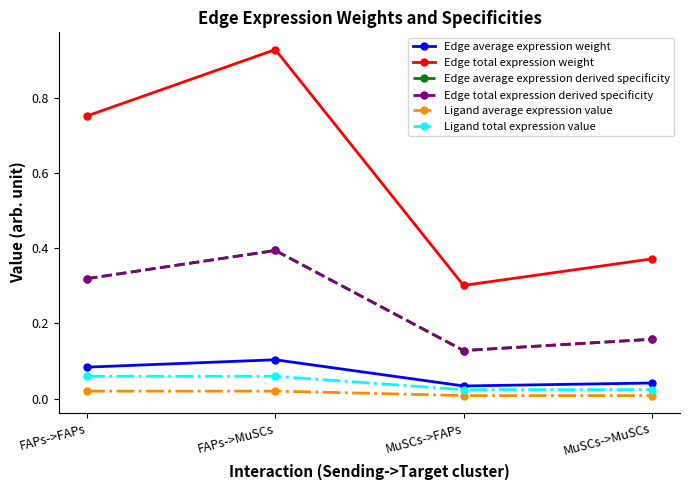

What is the difference between the highest and lowest values at MuSCs->FAPs?

0.3